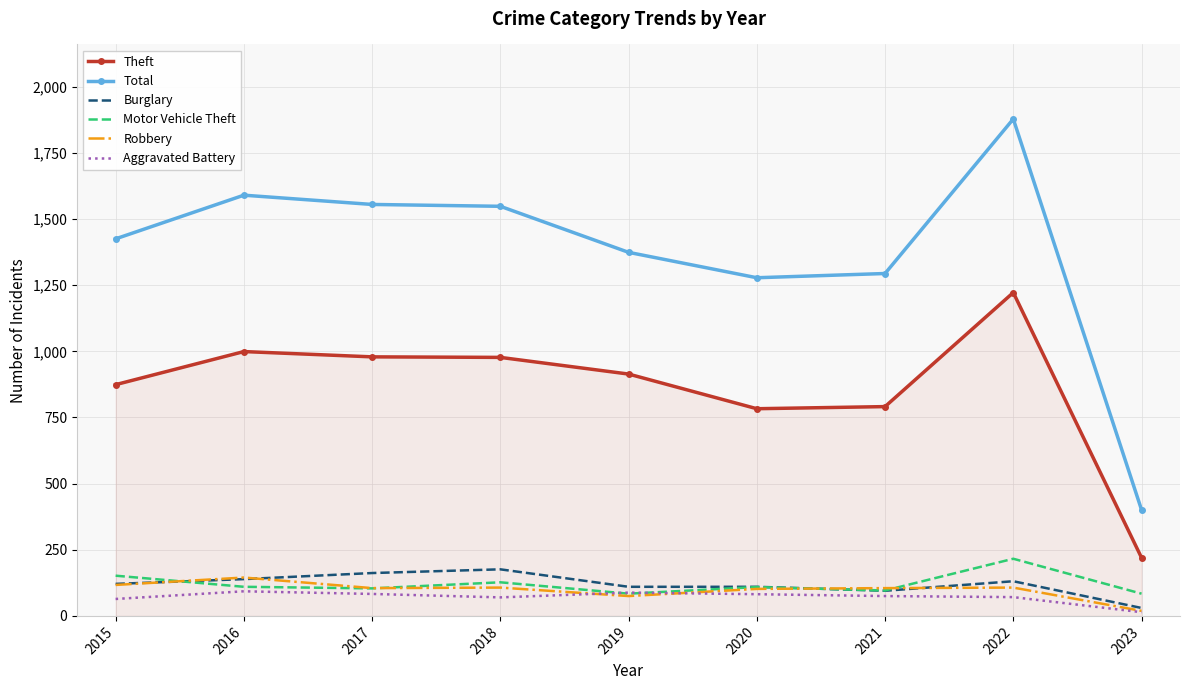

How many series are shown in this chart?

6